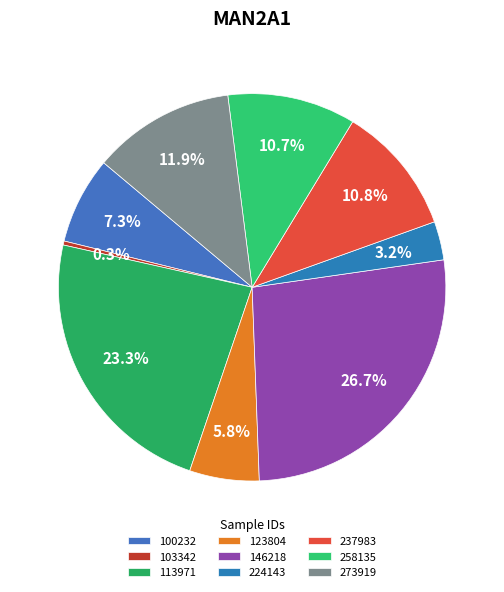

To the nearest percent, what percentage of the pie is 123804?

6%